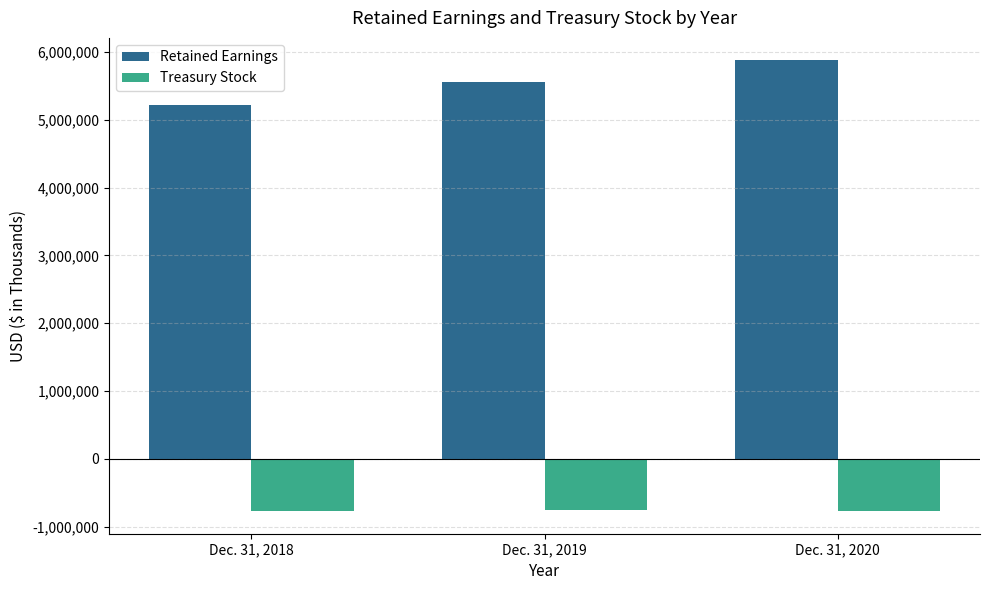

How many data points in Treasury Stock are above -763398?

1